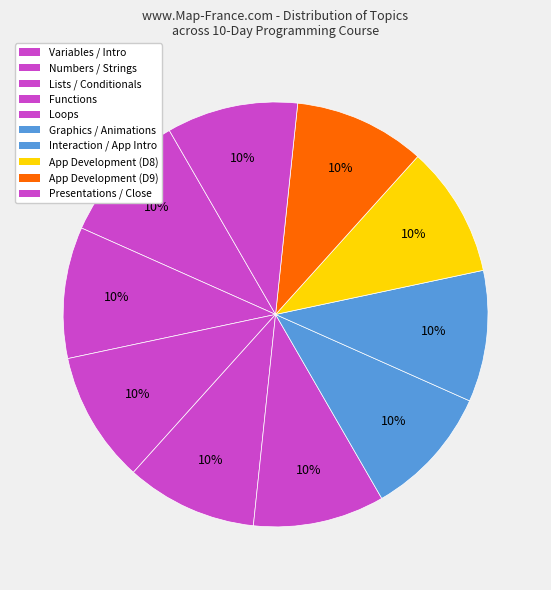

How many slices are in this pie chart?

10